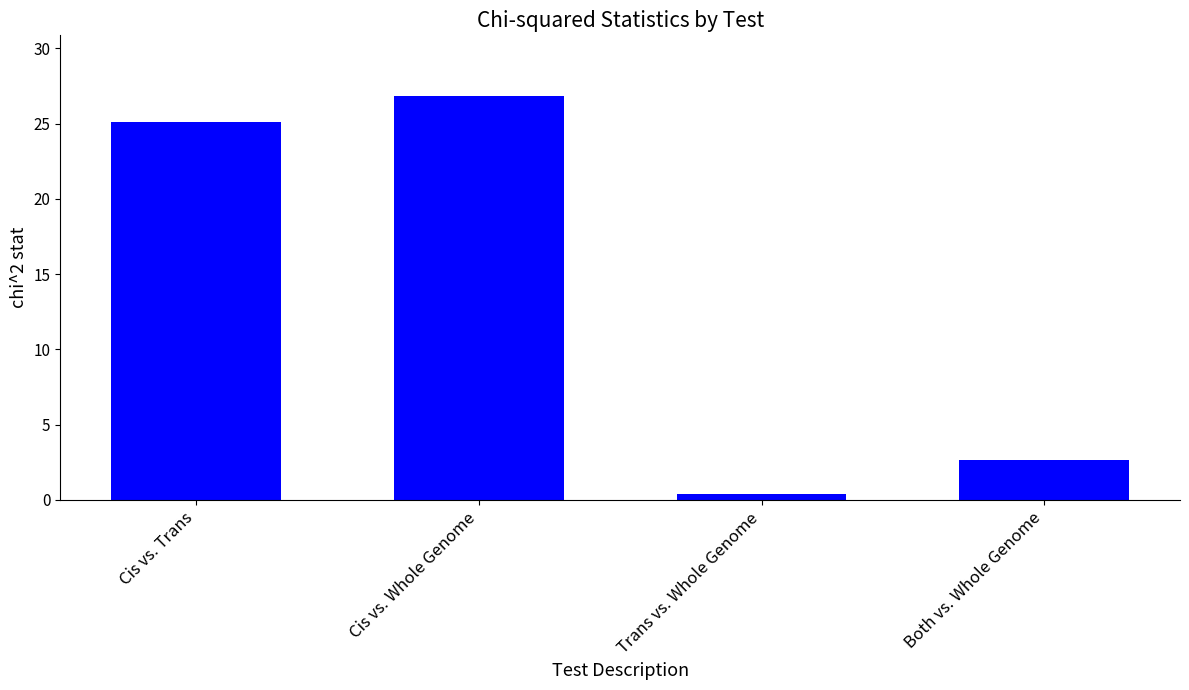

How many bars are there in total?

4